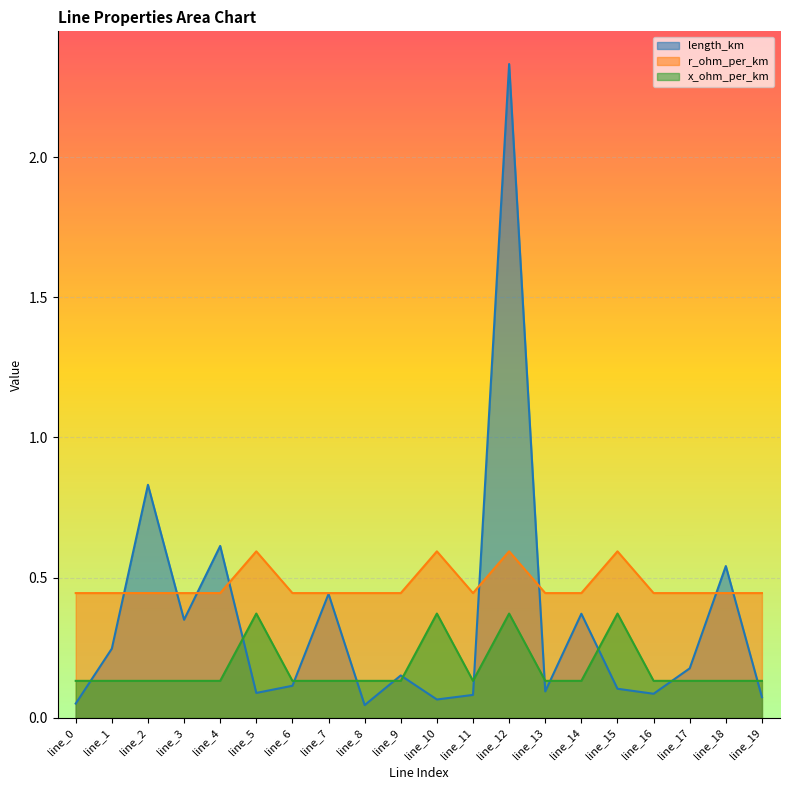

At which label is r_ohm_per_km closest to 0?

line_0